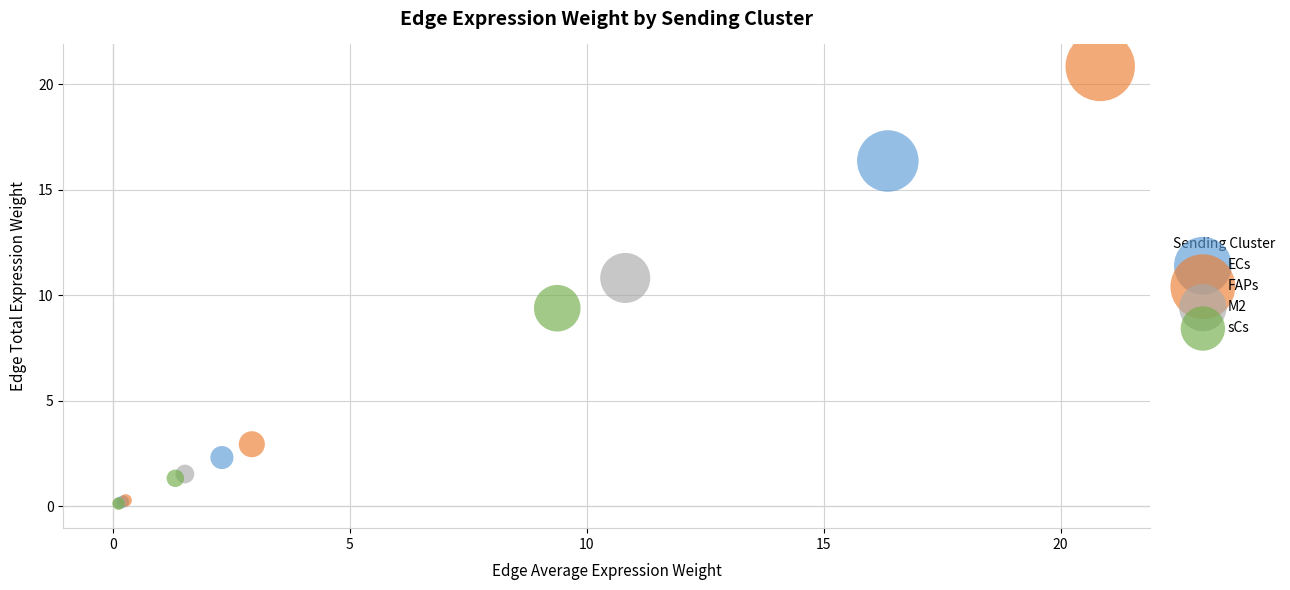

Which series has the largest Y range (max minus min)?

FAPs